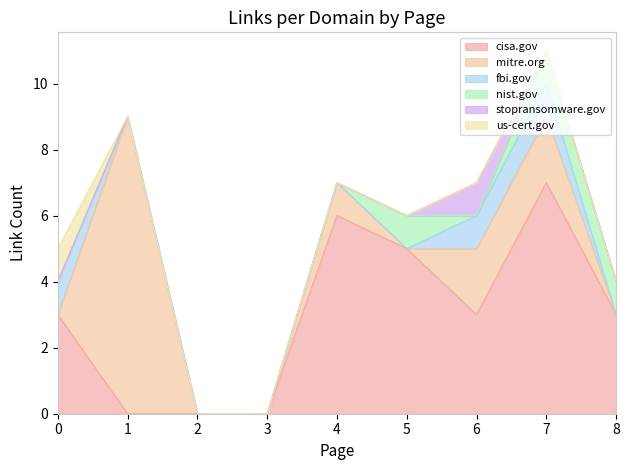

What is the difference between the maximum and minimum values in the cisa.gov series?

7